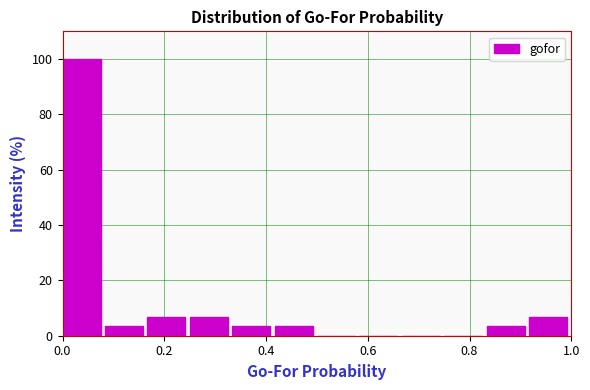

How tall is the bar that spans 0.08 to 0.16 on the x-axis? Neither the bar edges nor the heights are printed on the chart, so give them approximately, as read against the axes.

4